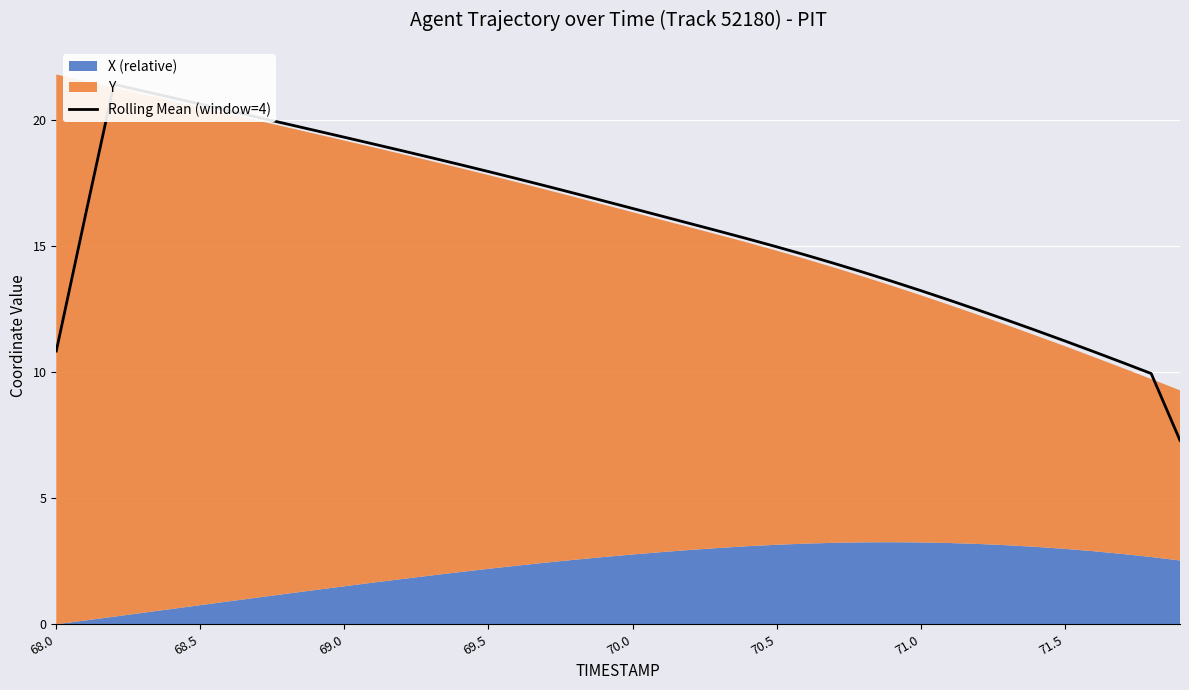

How many data points are less than 16?

19